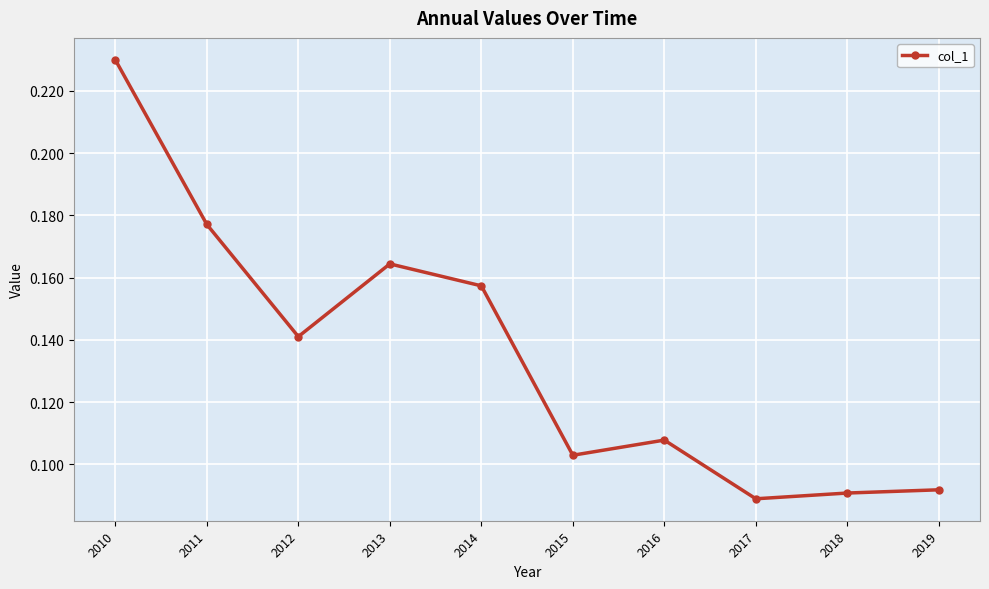

Which has a higher value, 2016 or 2010?

2010